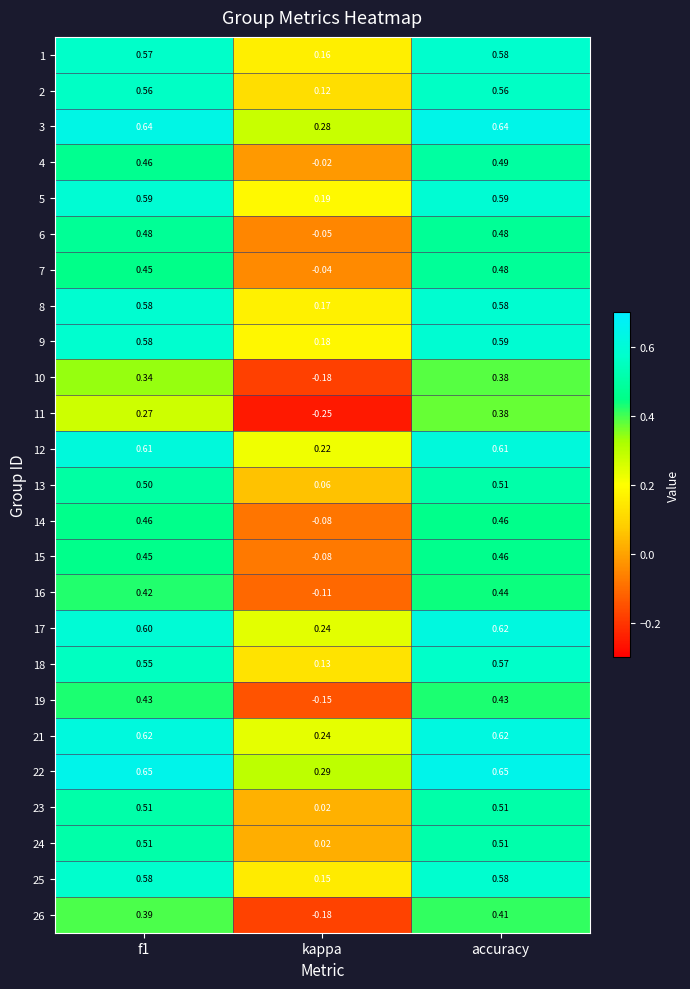

At which category is the sum across all series the highest?

accuracy